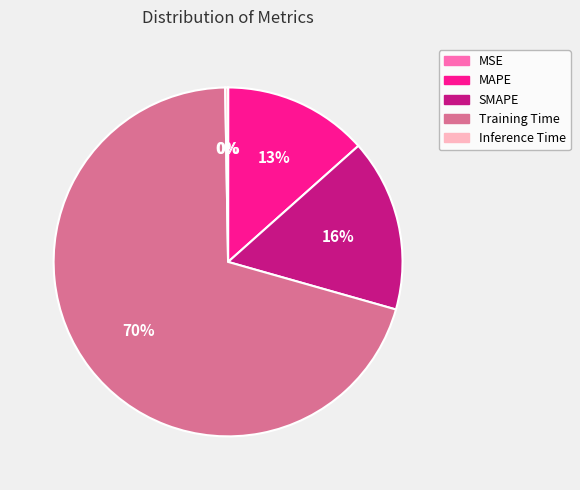

True or false: Training Time accounts for 62% of the total.

False